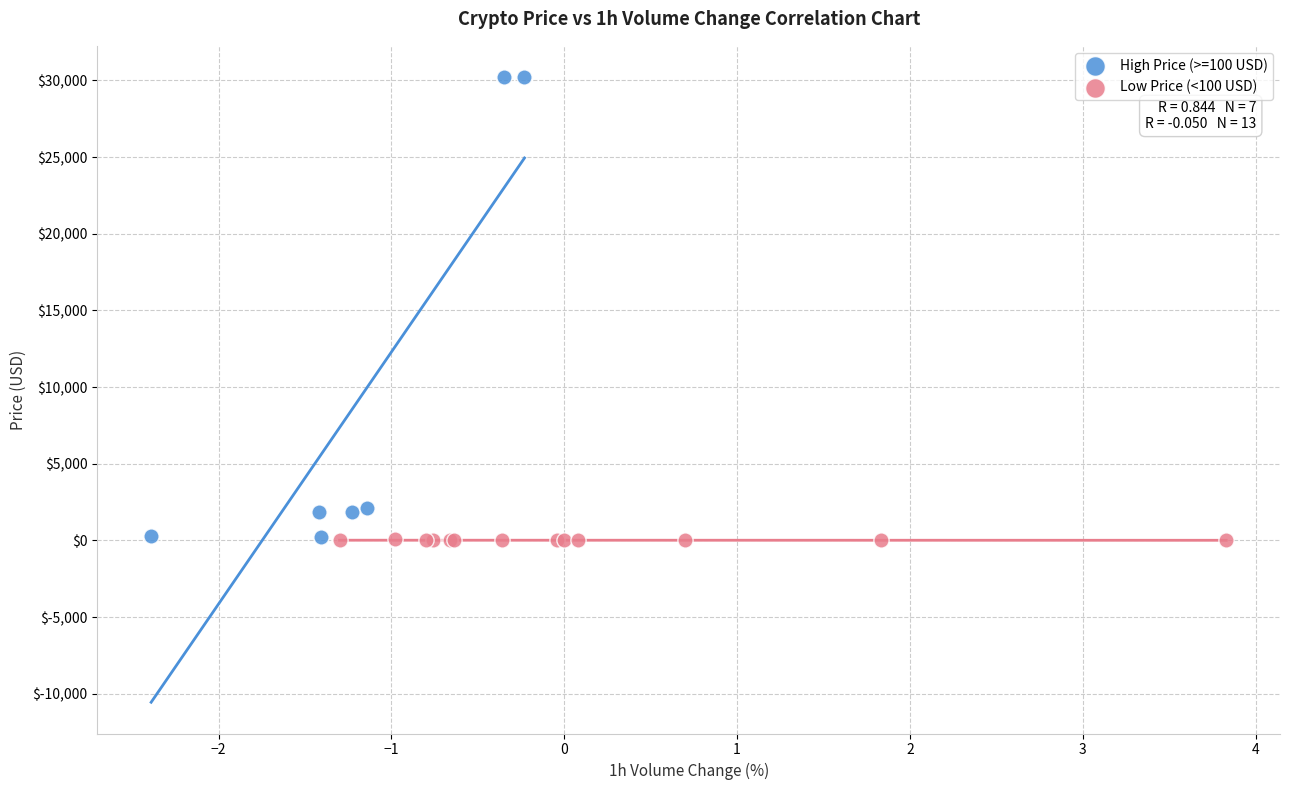

Which series has the largest Y range (max minus min)?

High Price (>=100 USD)